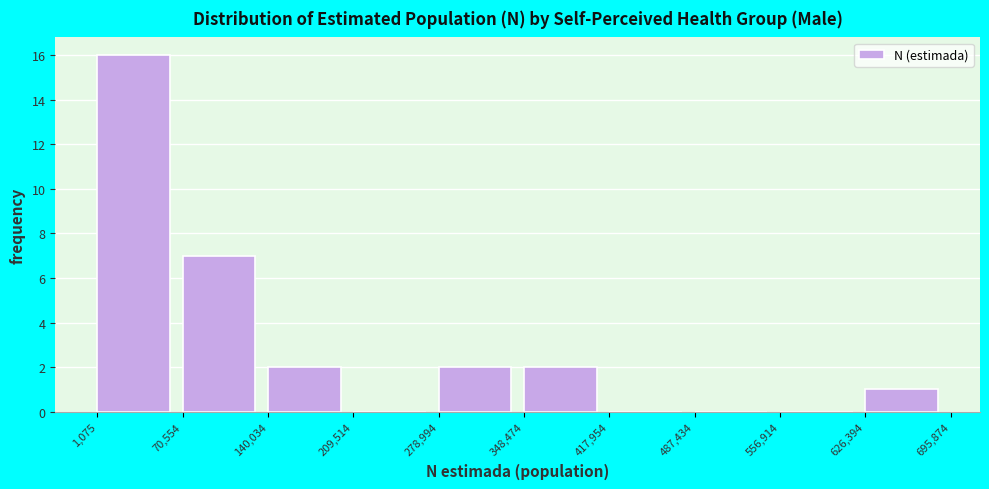

How tall is the bar that spans 1,075 to 70,554 on the x-axis? The values are not printed on the chart, so give them approximately, as read against the axis.

16